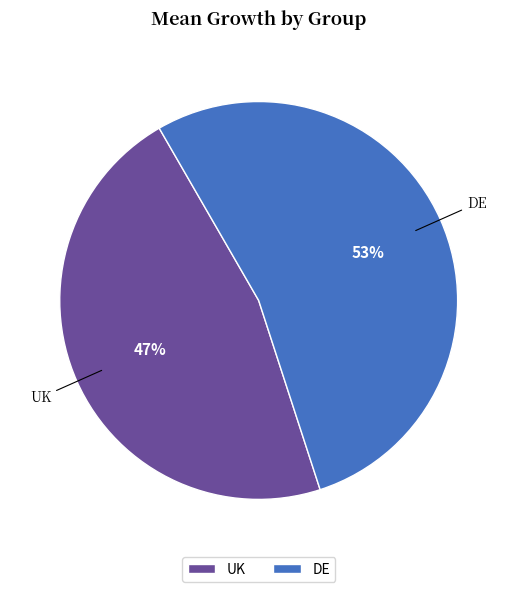

Which slice represents more than half of the pie?

DE